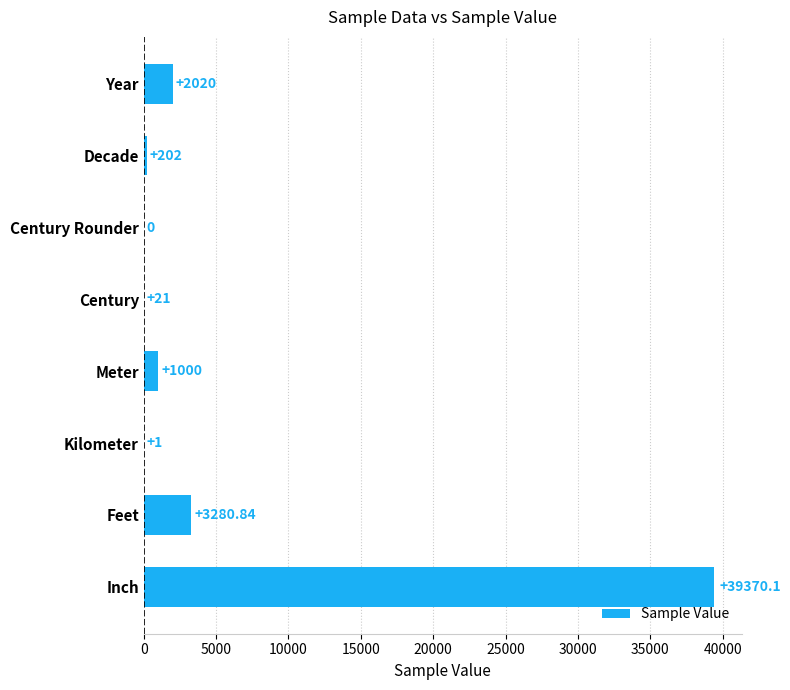

How many values are above zero?

7